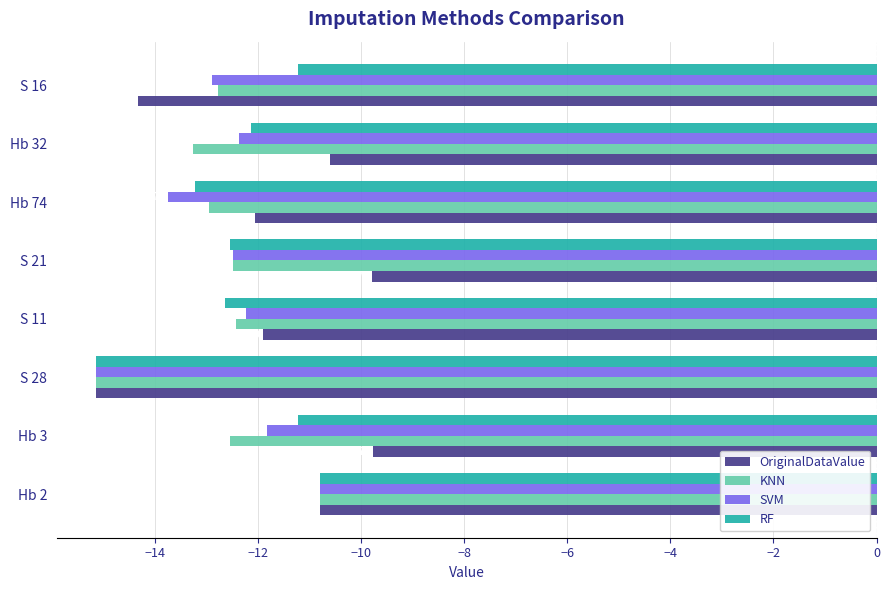

What is the difference between the maximum and minimum values in the OriginalDataValue series?

5.4